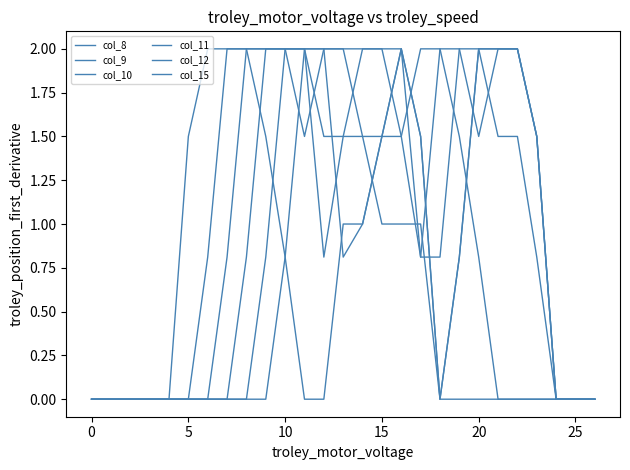

How many distinct data groups are displayed?

6